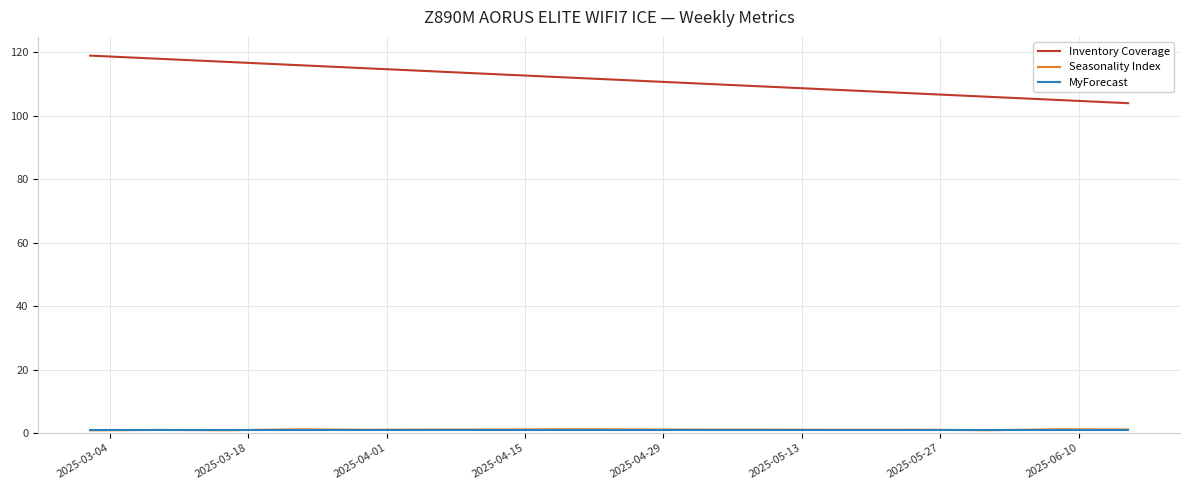

Which series has the largest total across all categories?

Inventory Coverage